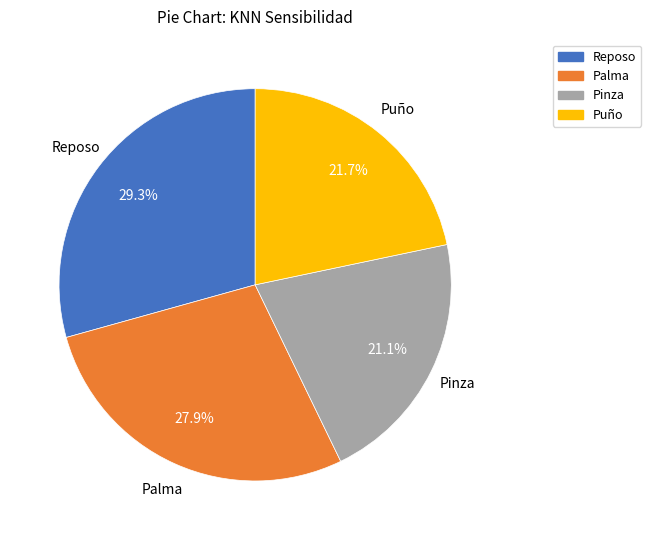

Is it true that Palma is 23% of the pie?

False